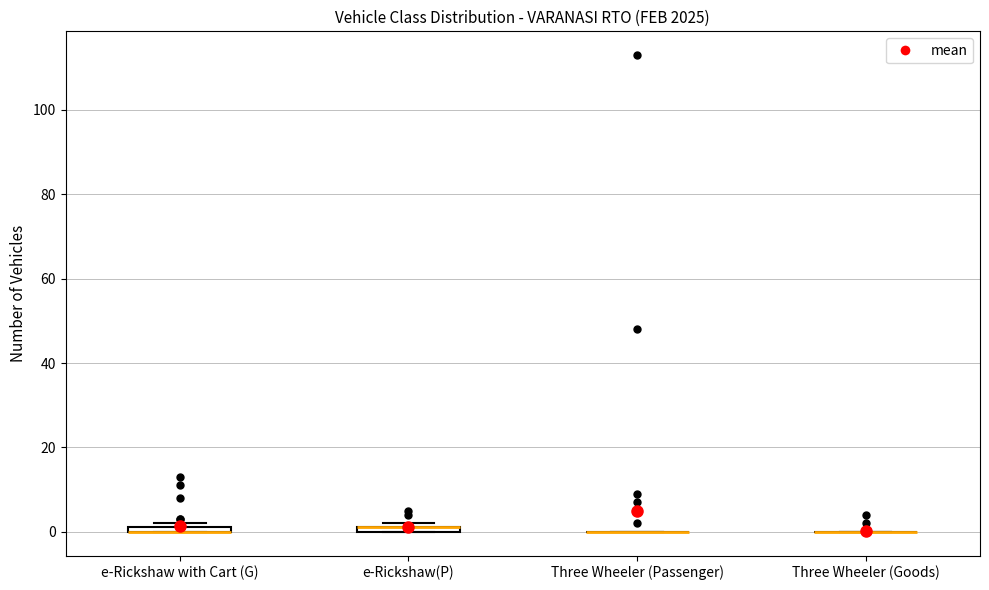

Where is the lower edge of the box for e-Rickshaw with Cart (G) on the y-axis? The values are not printed on the chart, so give them approximately, as read against the axis.

0